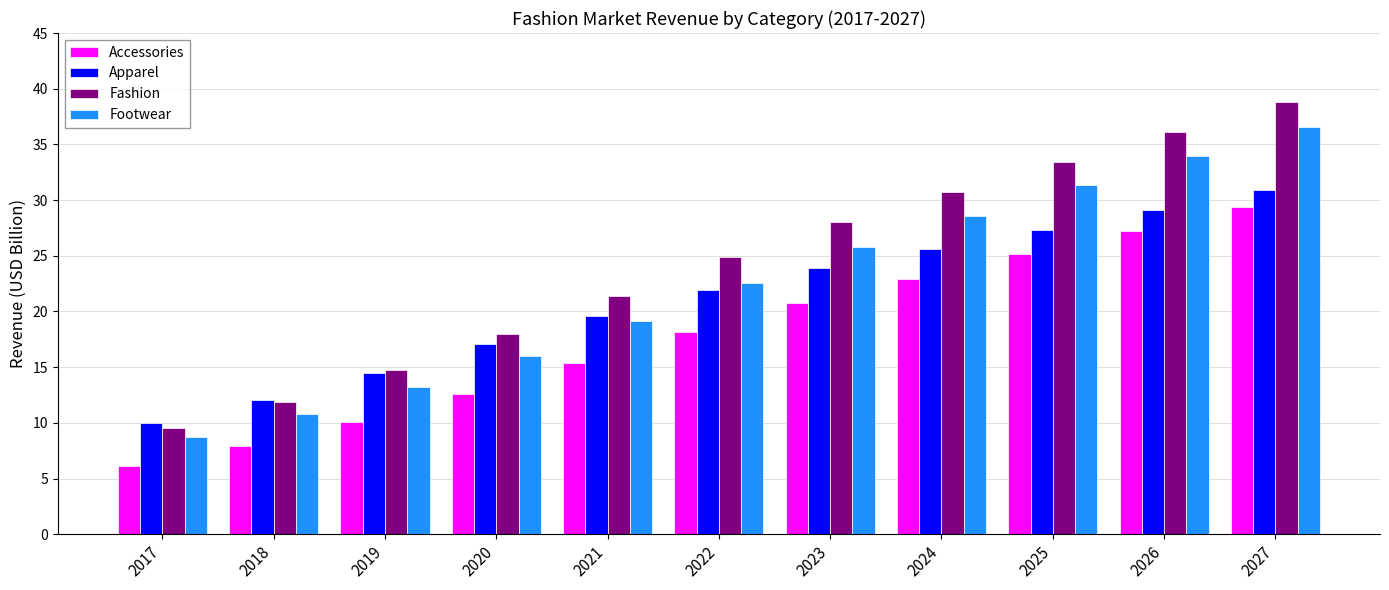

At which category is the sum across all series the highest?

2027